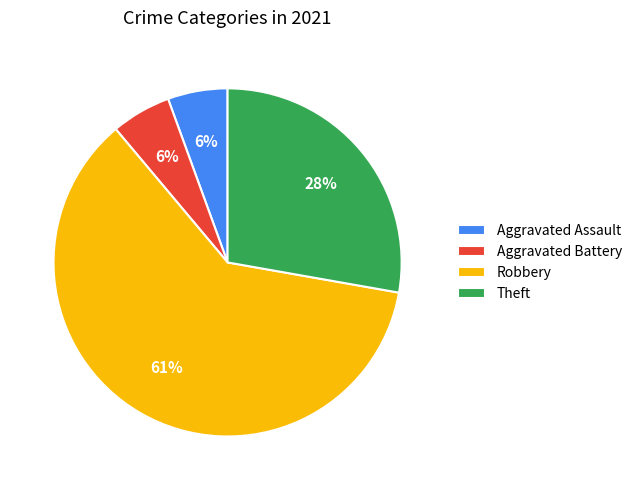

Do Theft and Aggravated Assault together represent more than half of the pie?

No